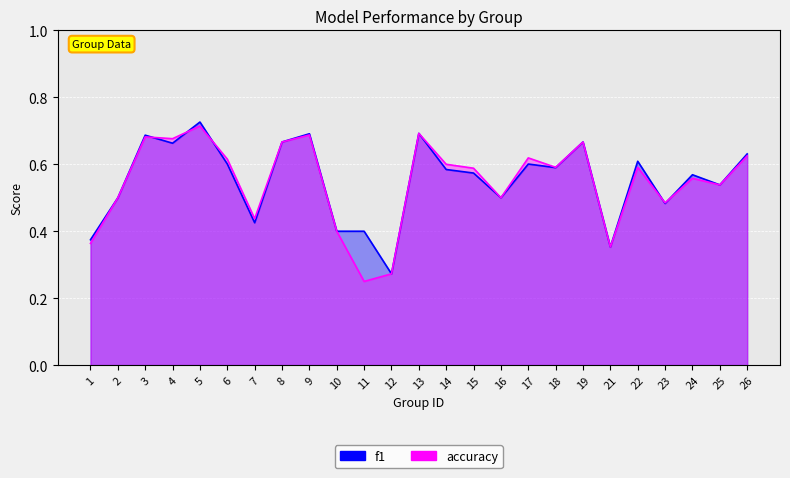

At which label is f1 closest to 0?

12